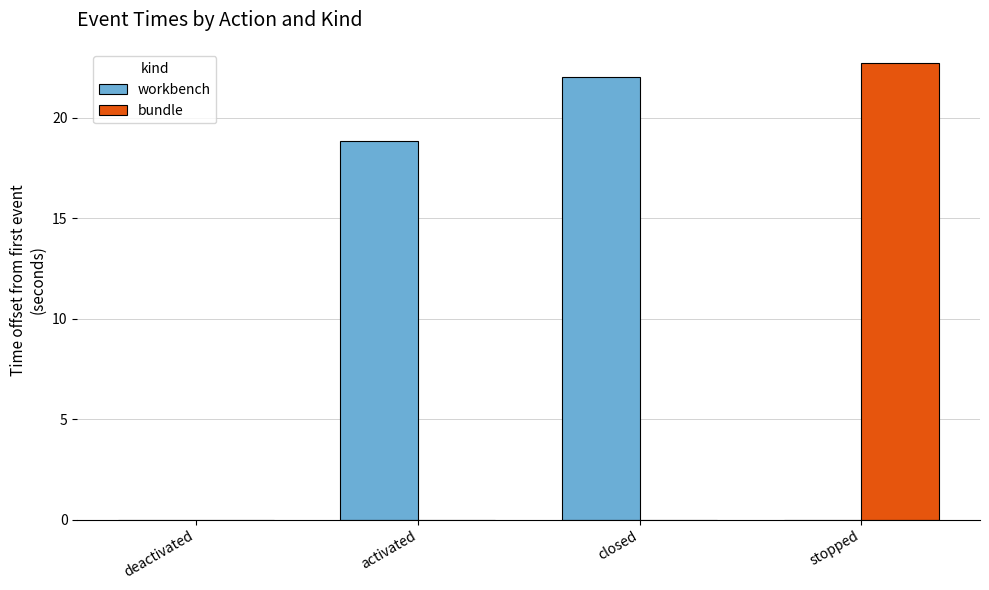

What is the maximum value for workbench?

22.0